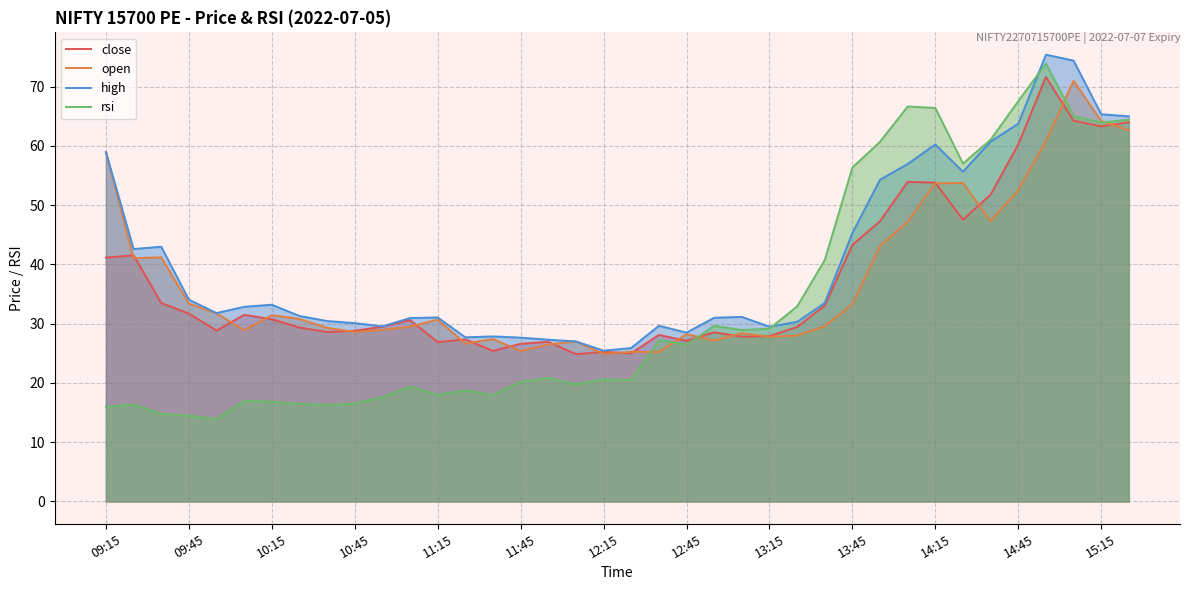

Where is rsi nearest to the value 43?

26